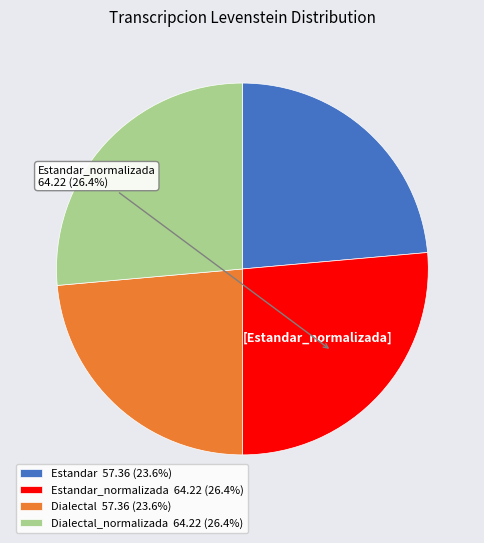

Is there any slice that represents more than half of the pie?

No